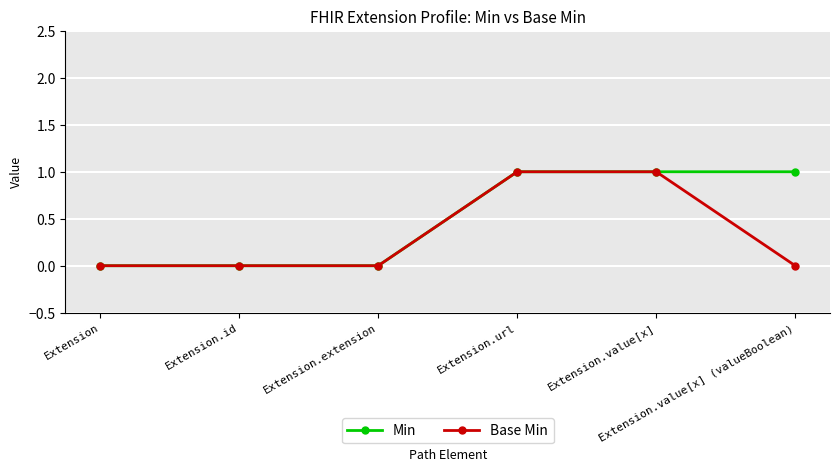

Is it true that Min equals -1 at Extension.id?

False